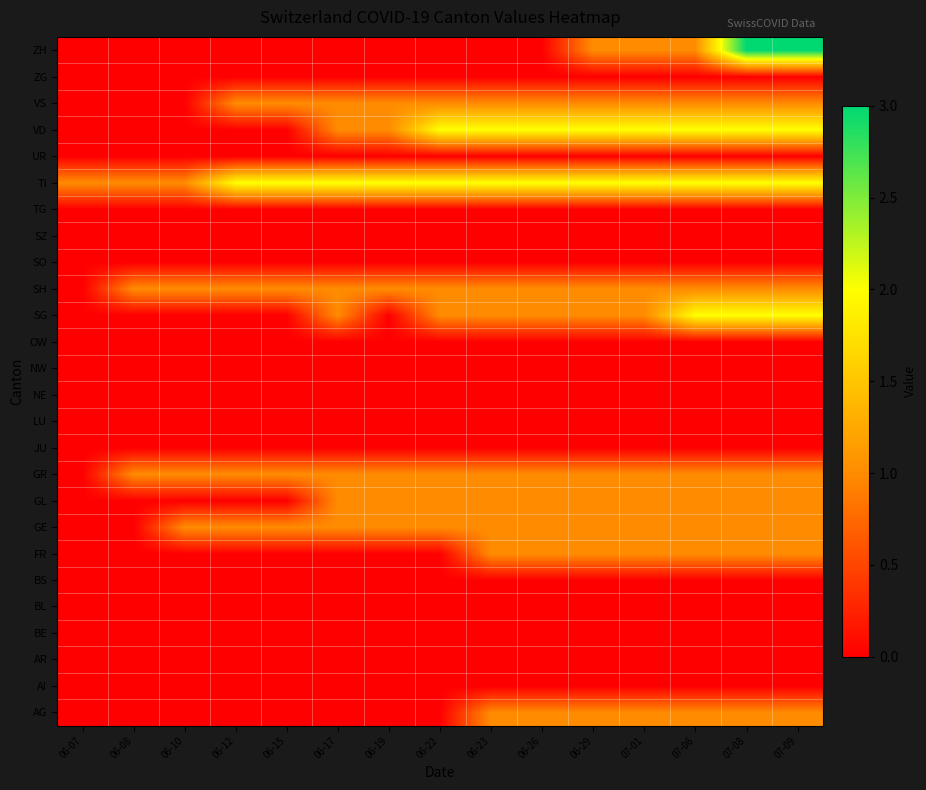

What is the total value across all series at 06-10?

4